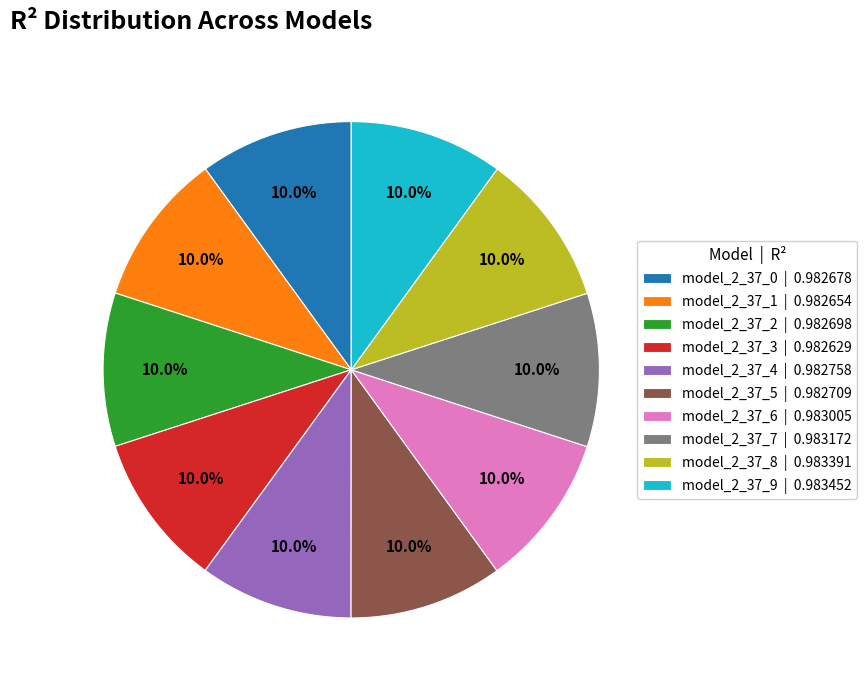

Does any single category account for the majority?

No